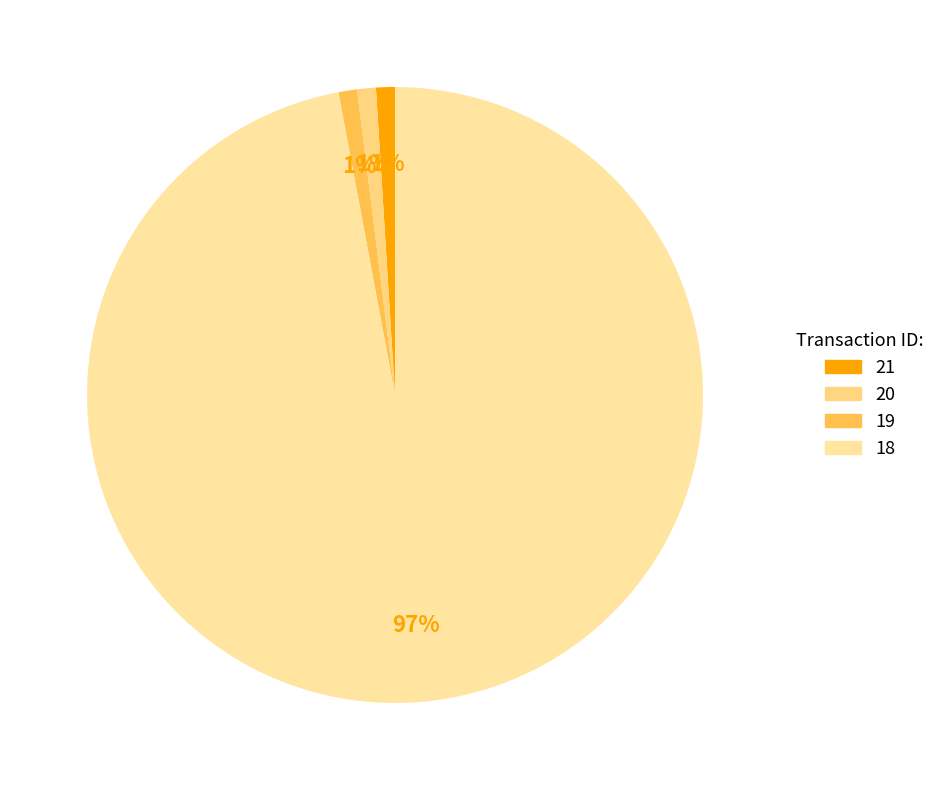

The 21 slice represents 11% of the pie. True or false?

False